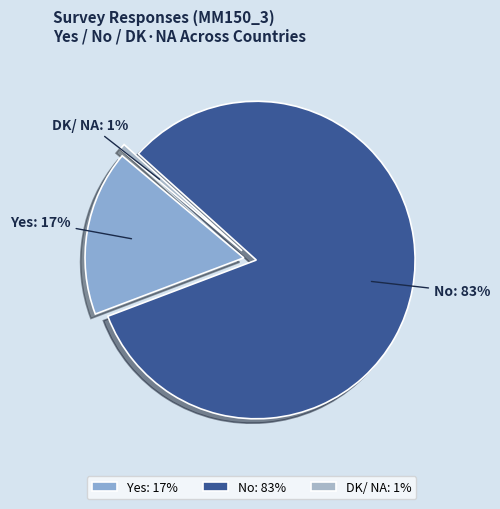

Does 3 account for over 50% of the chart?

No